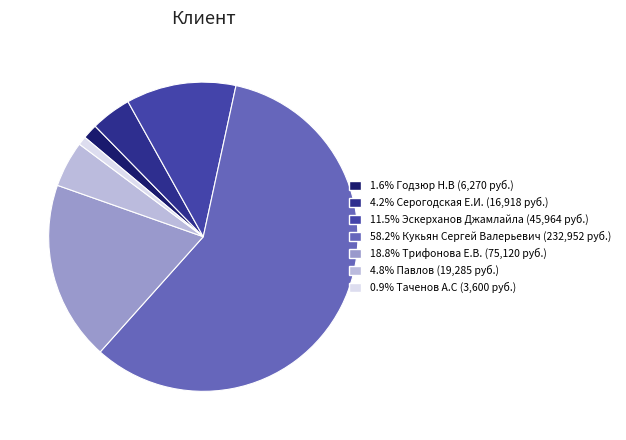

Is there a majority slice in this chart?

Yes